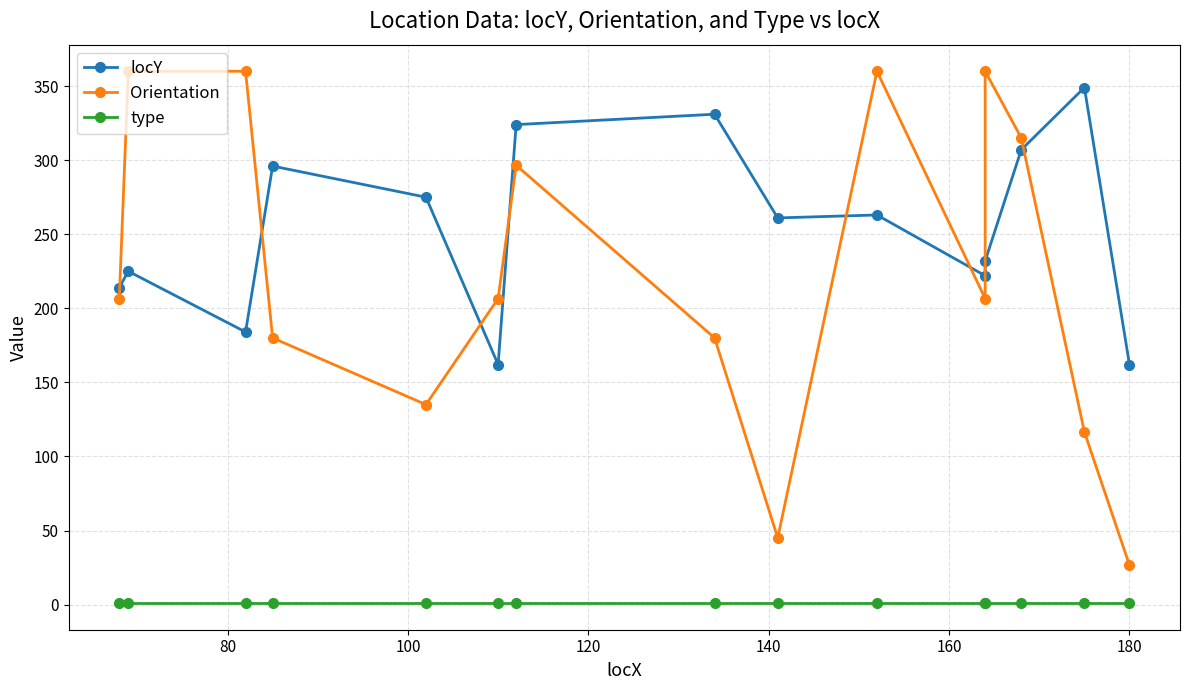

What are all the series names shown in the legend?

locY, Orientation, type